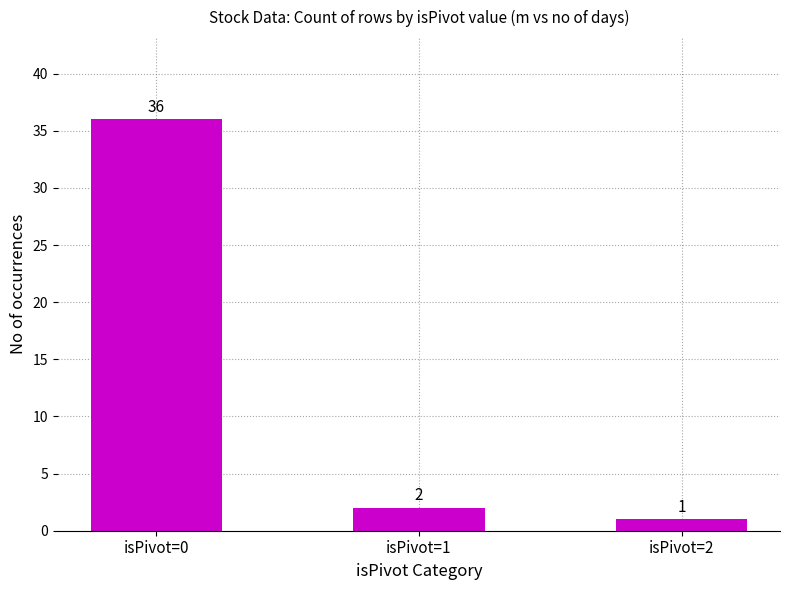

Reading right to left, what are all the values shown in this chart?

1	2	36